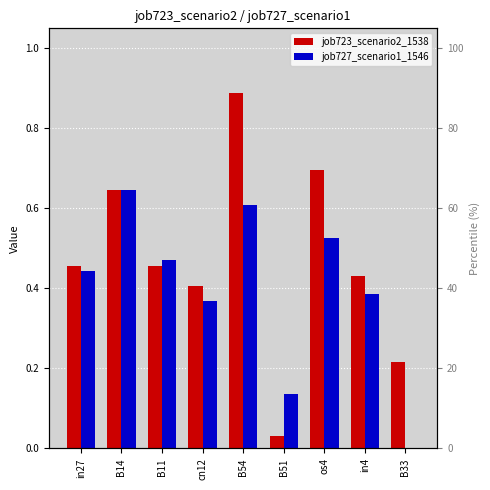

What is the difference between the second highest and minimum values in the job727_scenario1_1546 series?

0.6